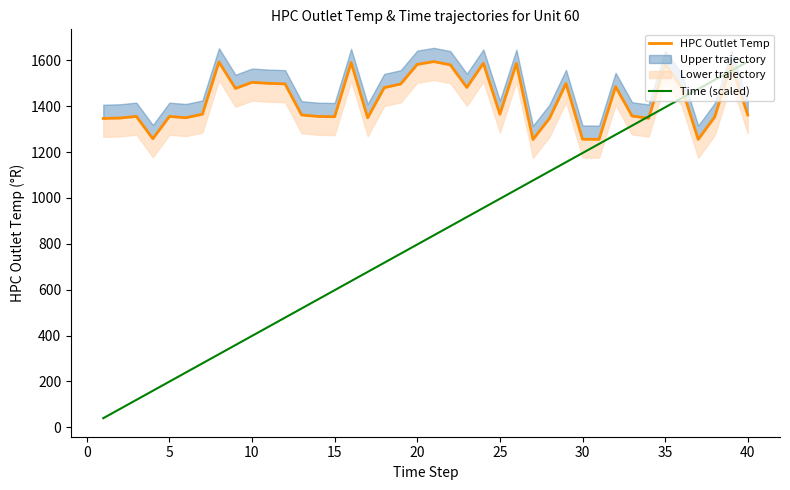

At how many categories does at least one series exceed 767?

40